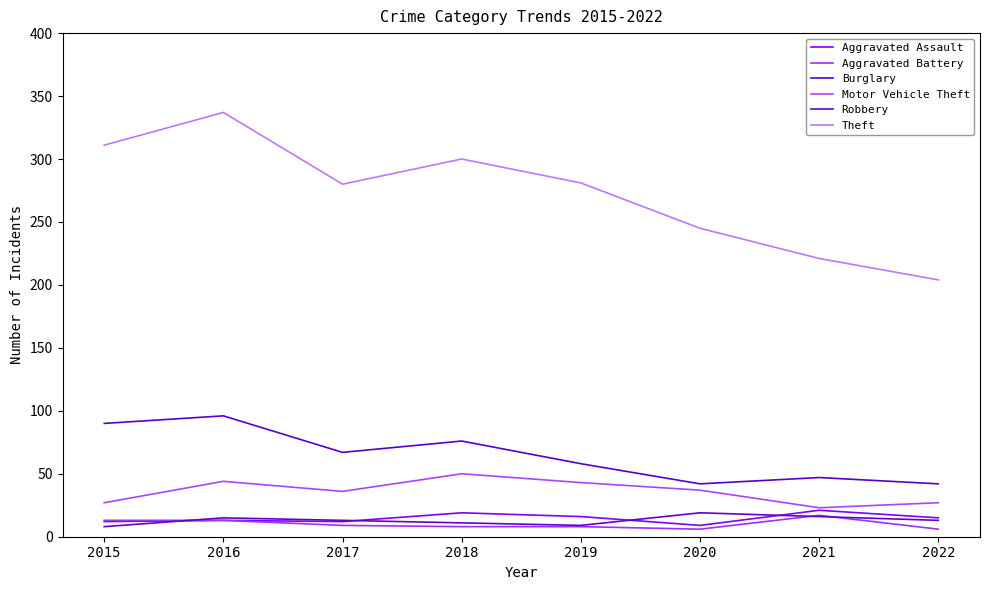

True or false: Motor Vehicle Theft and Robbery intersect in this chart.

False